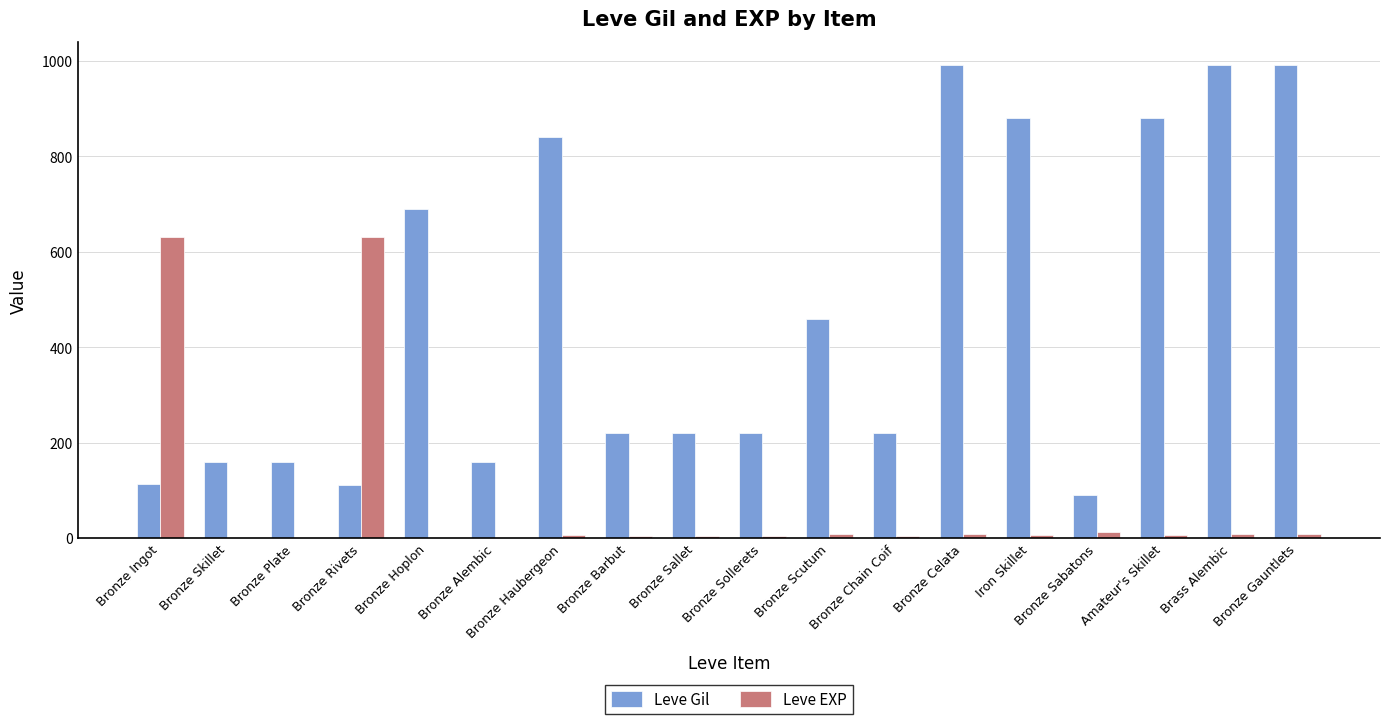

The value of Leve EXP at Bronze Scutum is 8. True or false?

True